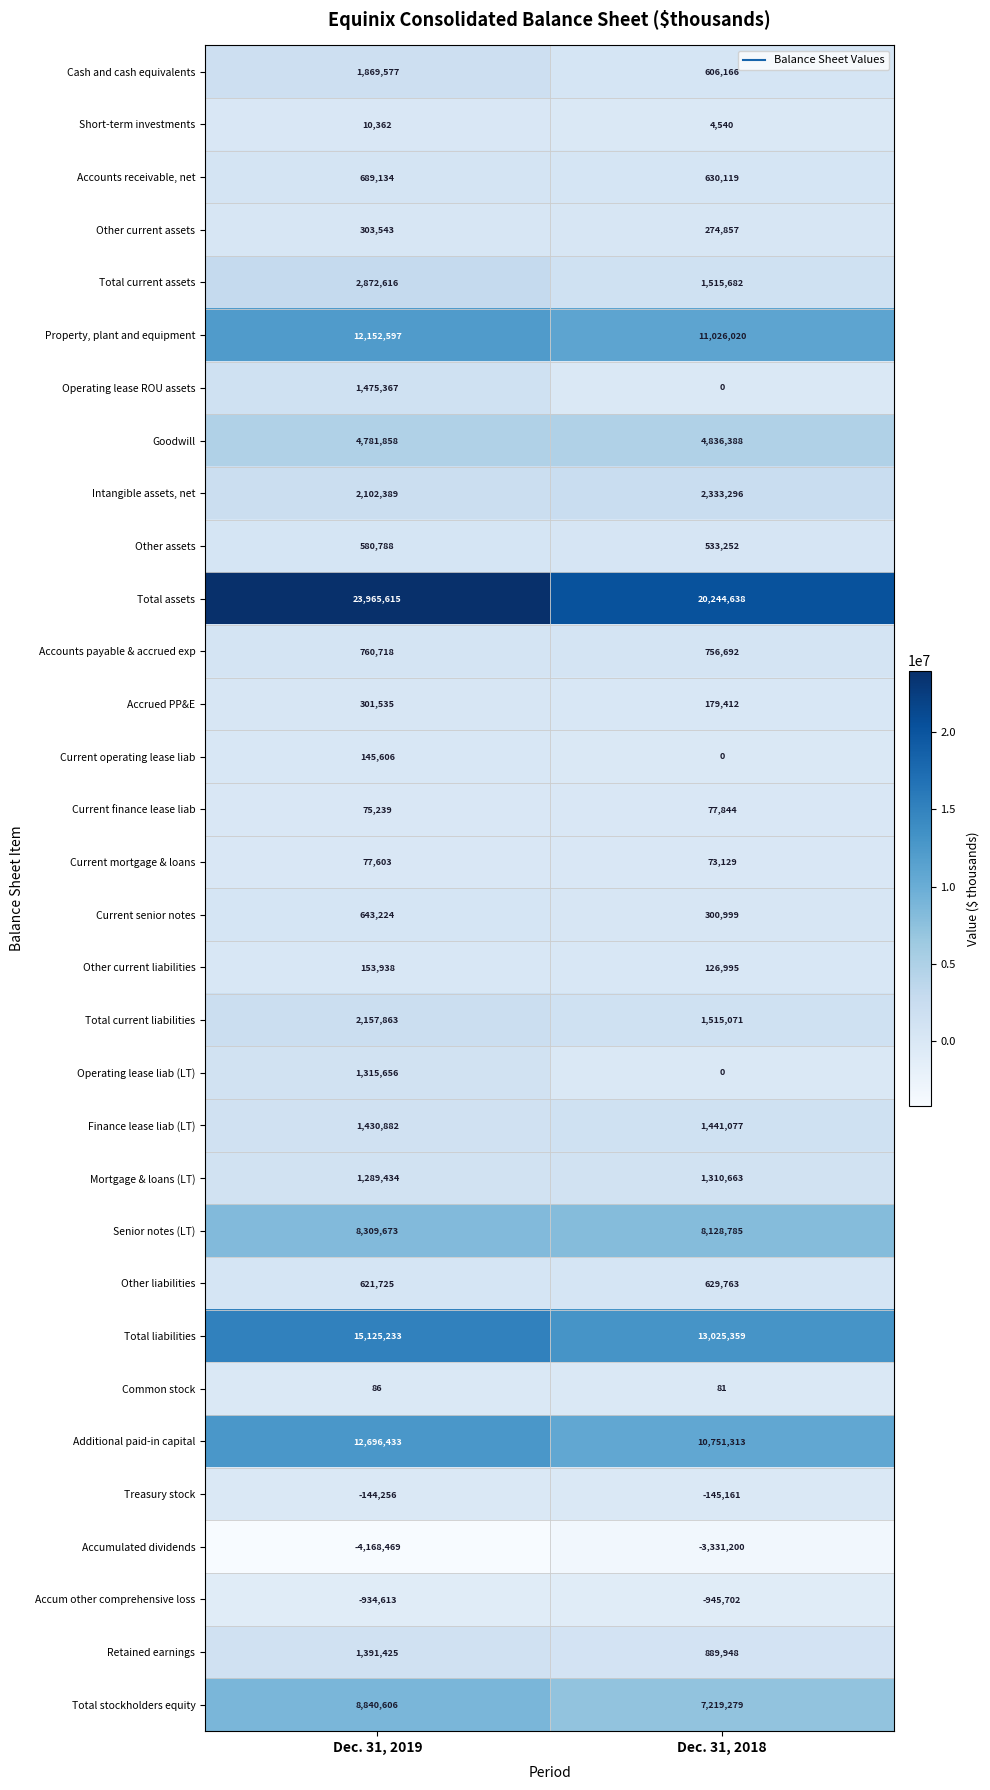

Which series has the largest total across all categories?

Total assets